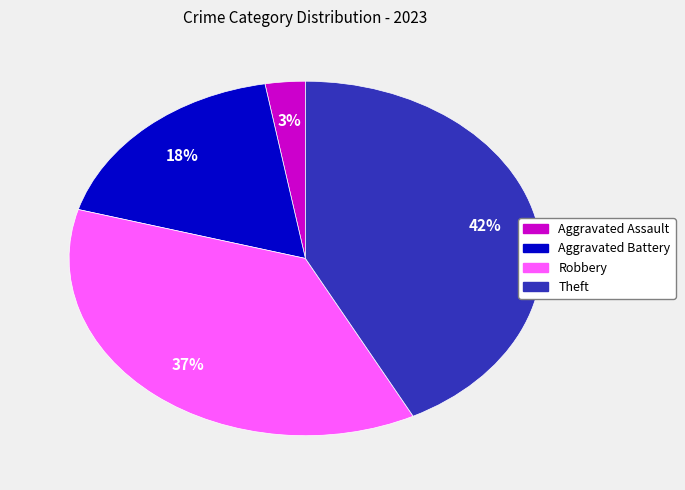

To the nearest percent, what is the average slice percentage?

25%